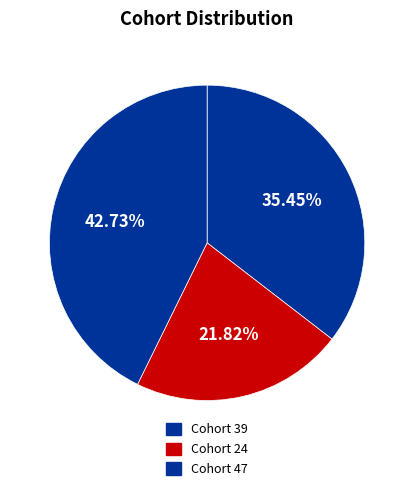

How many segments does this pie chart have?

3